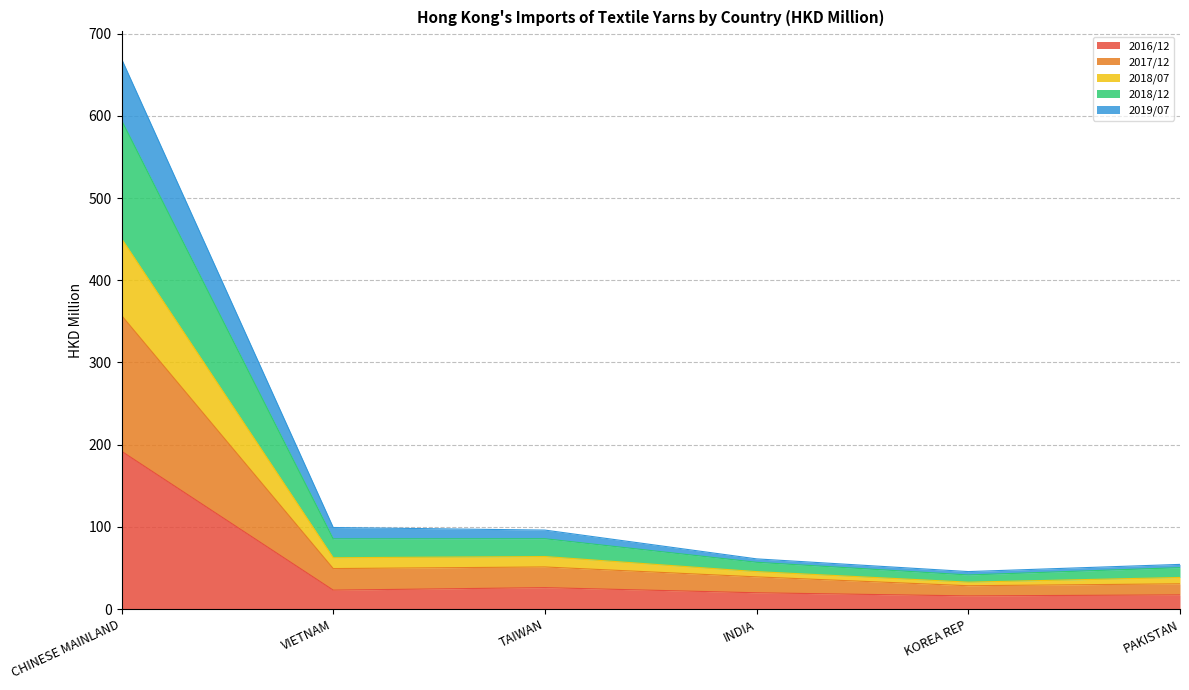

True or false: 2016/12 has a value of 17.2 at PAKISTAN.

True